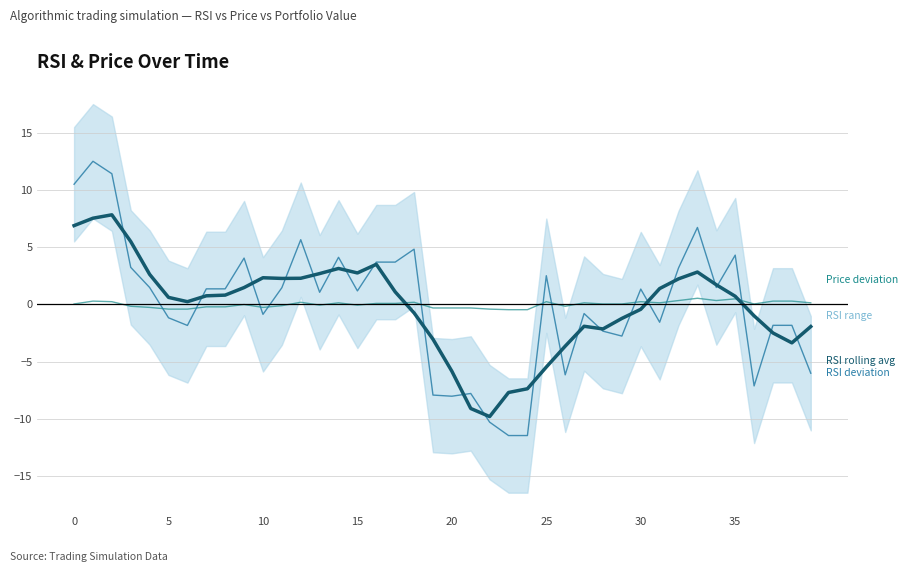

The value of RSI rolling avg at 30 is -0.6. True or false?

False